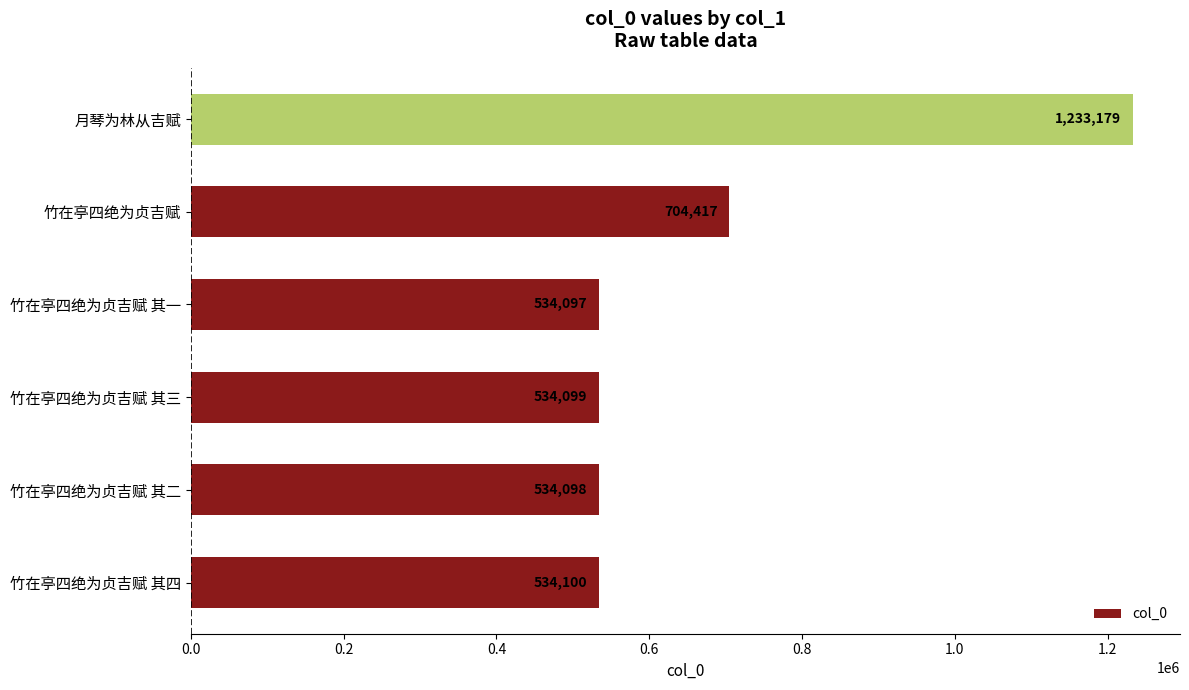

What is the maximum value shown in the chart?

1233179